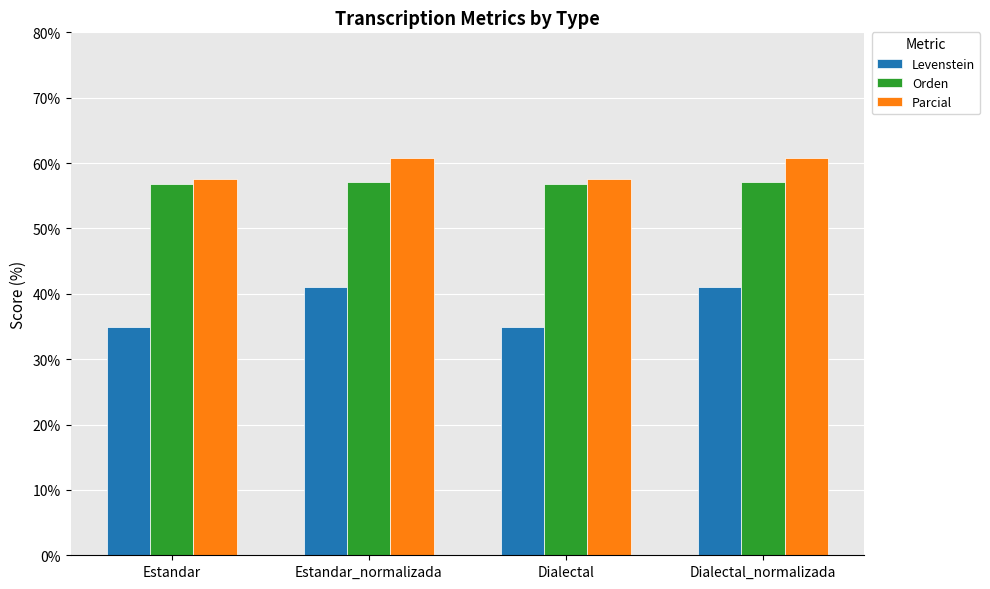

What is the value of the Orden bar at the 2nd from the left?

57.1